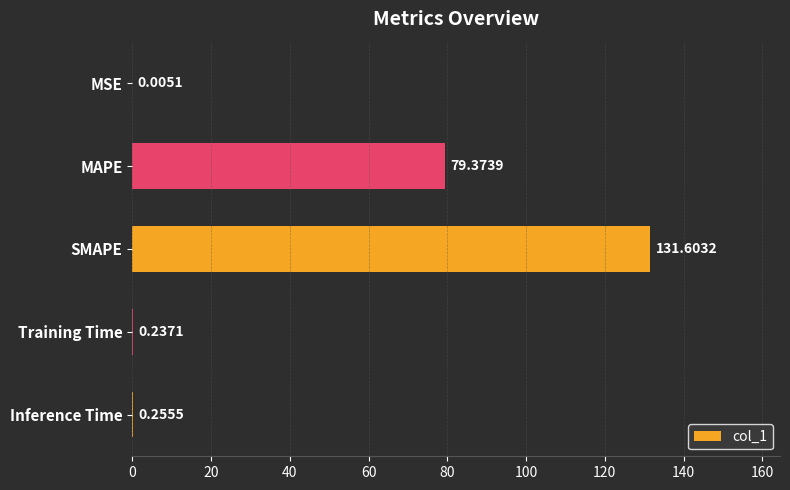

What is the sum of all values?

211.5